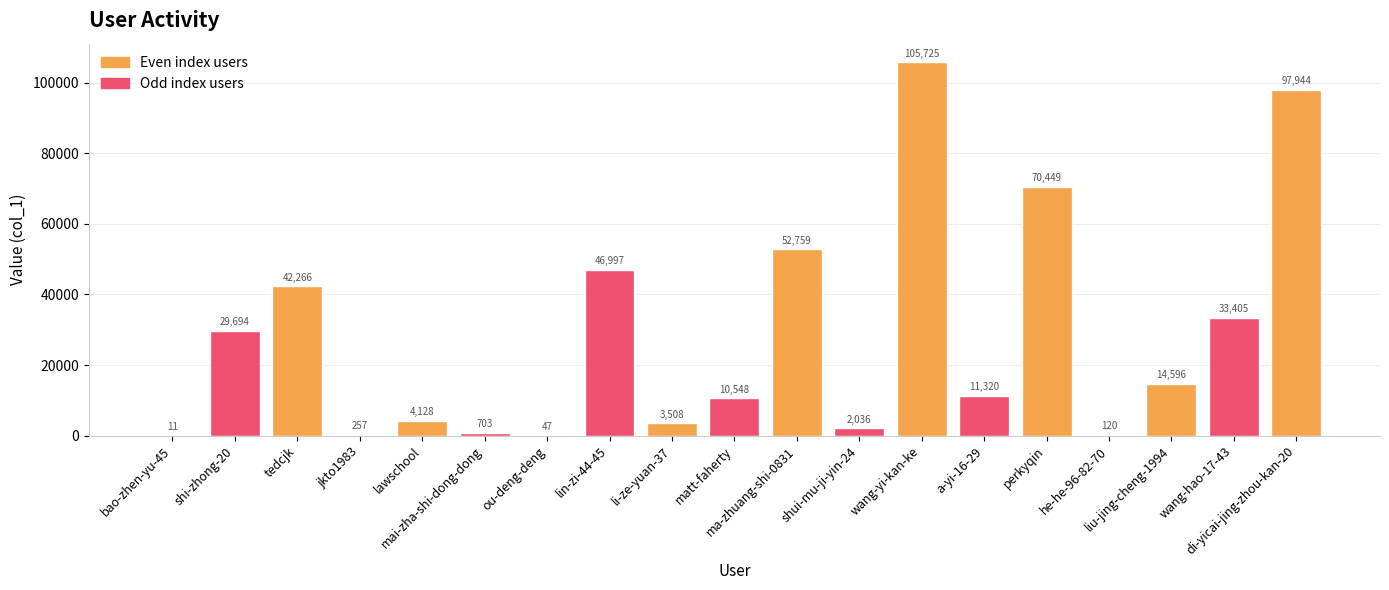

What is the sum of all values?

526513